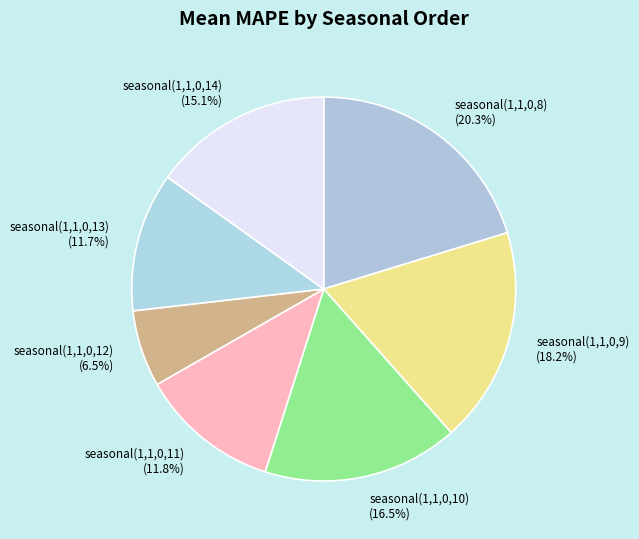

To the nearest percent, what percentage of the pie is seasonal(1,1,0,8)?

20%